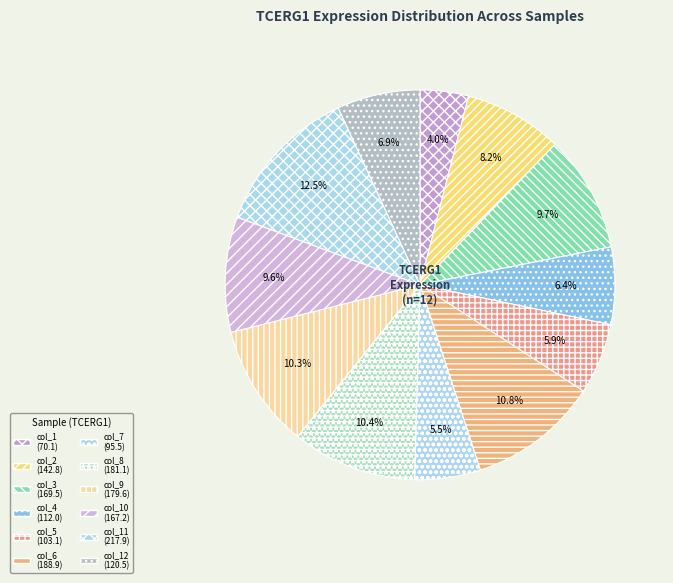

How many slices are in this pie chart?

12